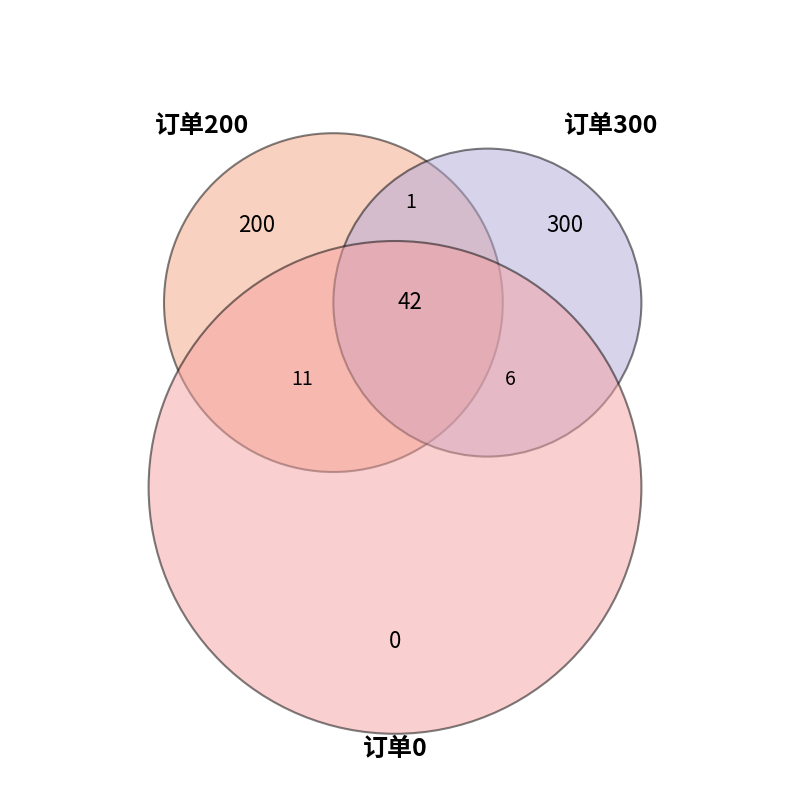

To the nearest percent, what is the difference between the 300 and 200 slice percentages?

20%